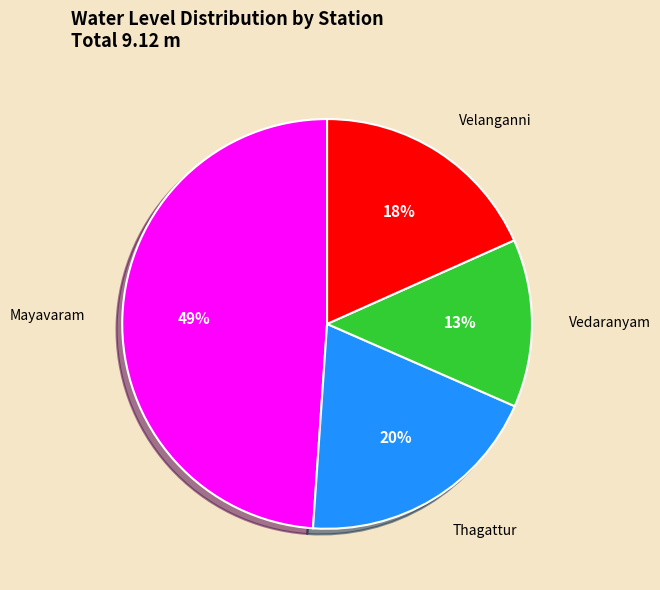

The Mayavaram slice represents 49% of the pie. True or false?

True